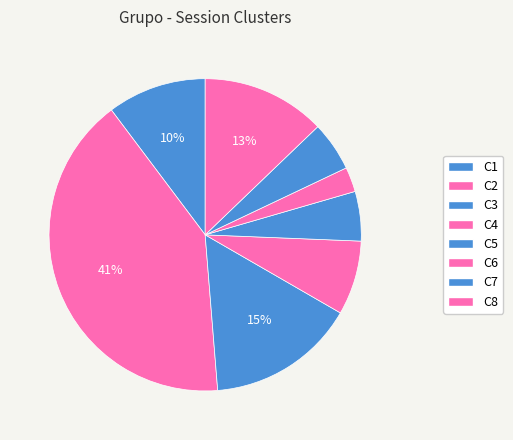

Combined, what portion of the pie is C2 and C6?

43.6%